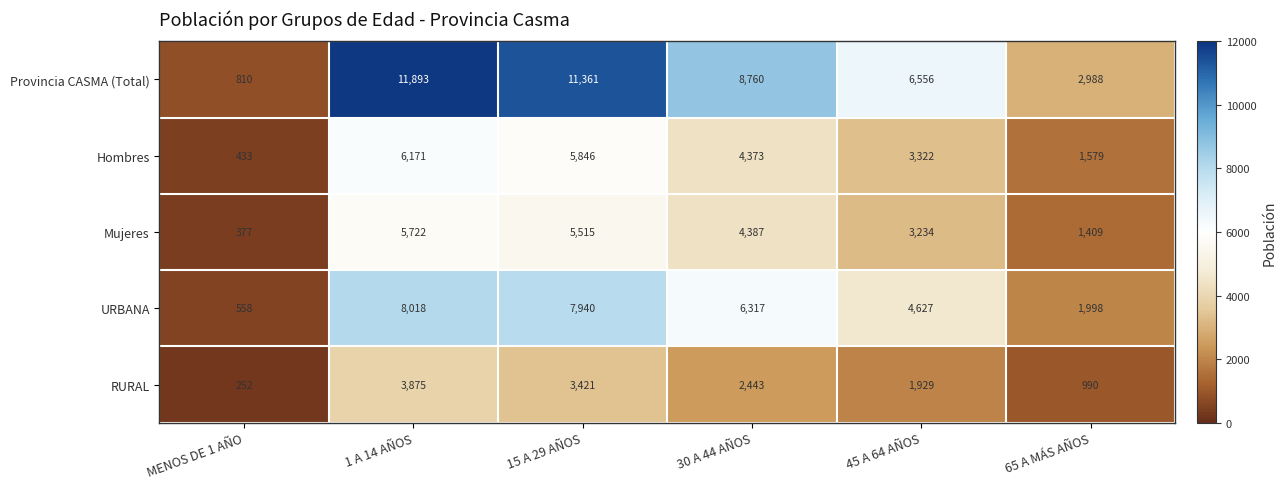

At how many categories does at least one series exceed 9756?

2